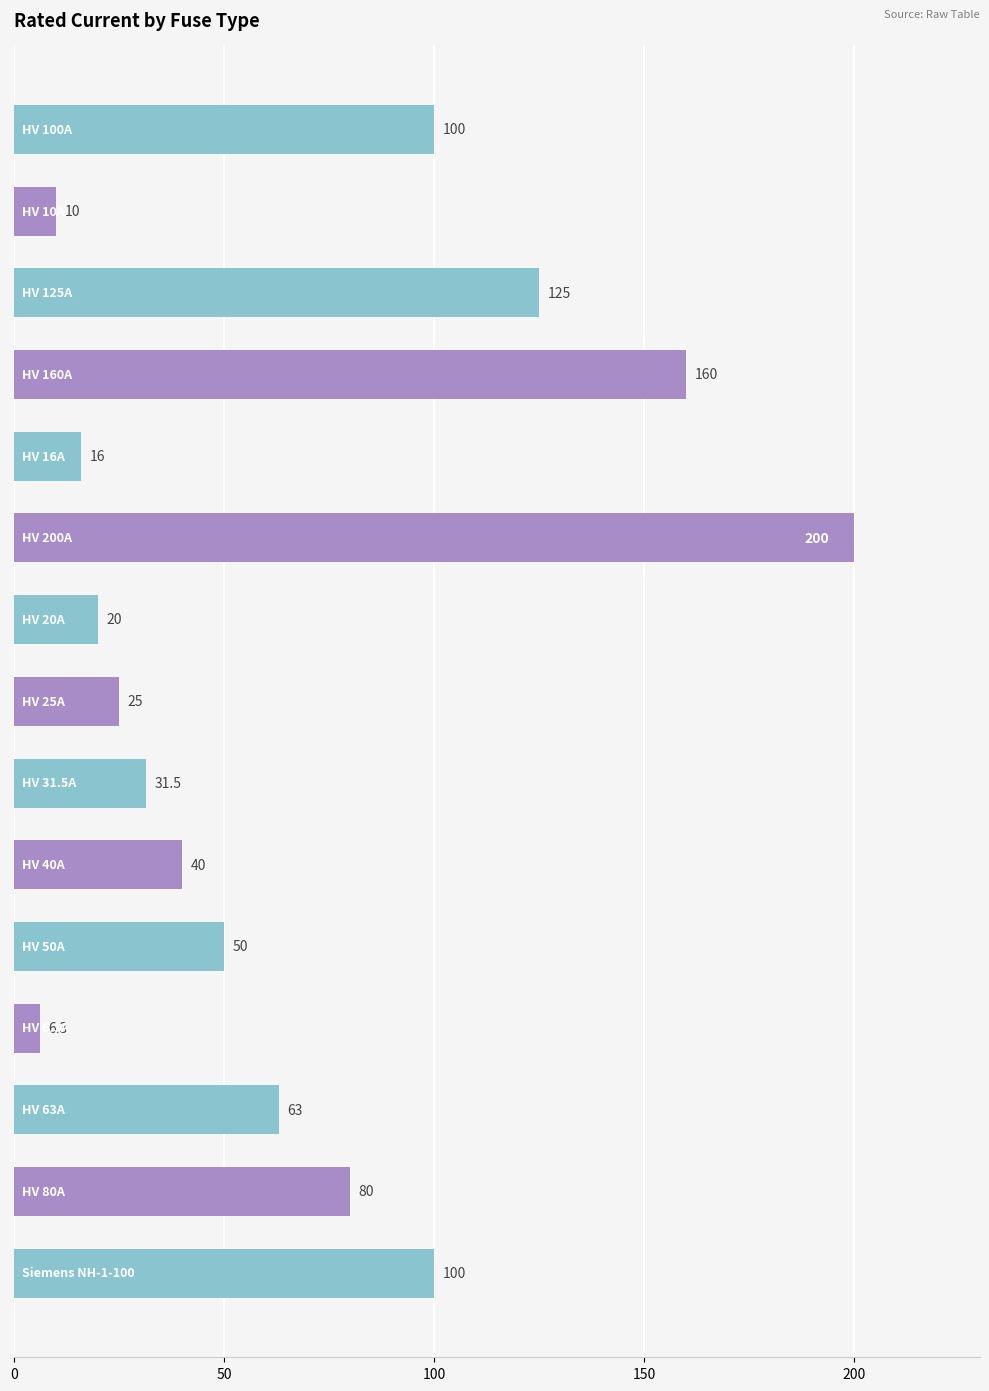

What is the value of the 12th bar from the top?

6.3